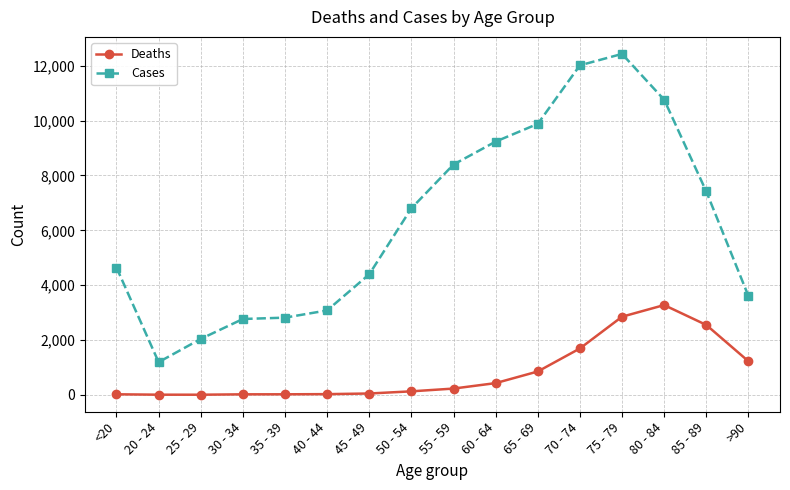

Where is the first local minimum for Cases?

20 - 24